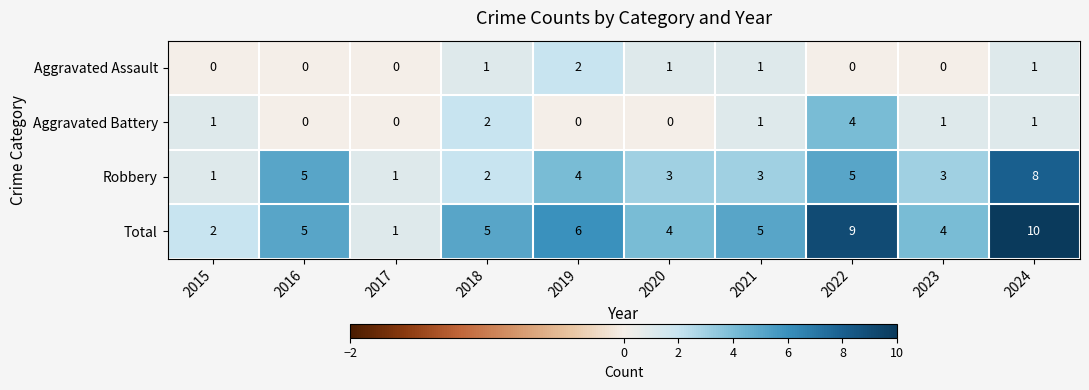

What is the total value across all series at 2019?

12